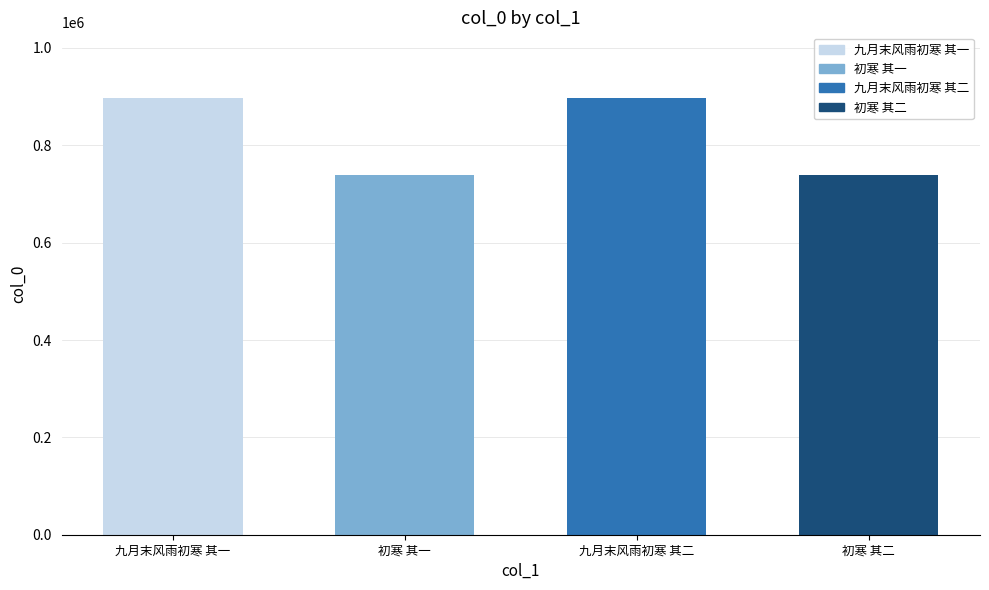

Where does the data first go above 897411?

九月末风雨初寒 其一